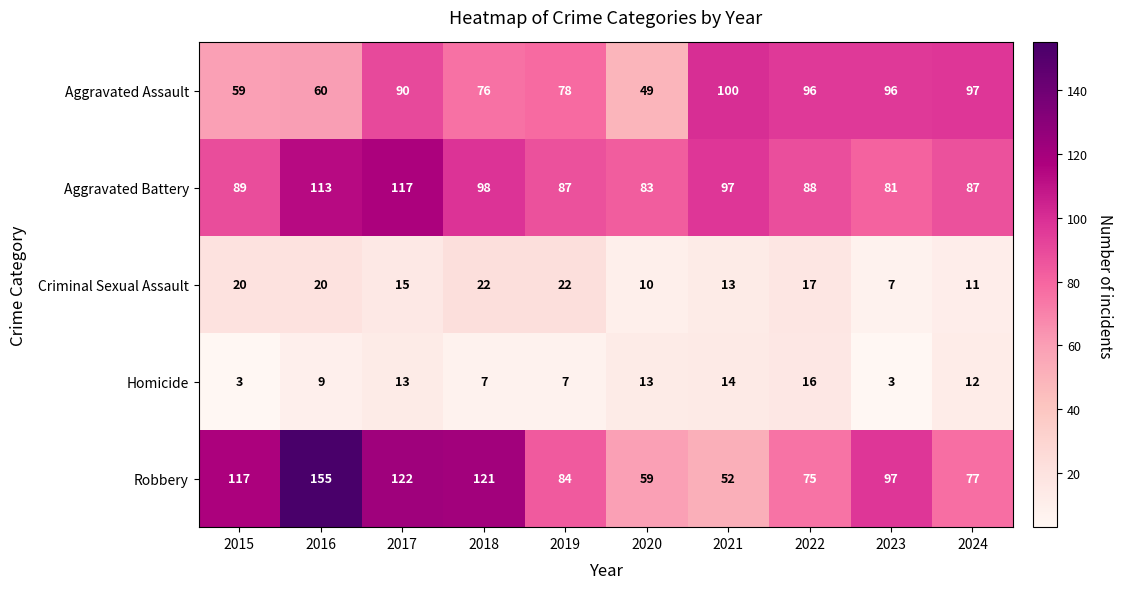

Rank the series at 2022 from highest to lowest value.

Aggravated Assault, Aggravated Battery, Robbery, Criminal Sexual Assault, Homicide